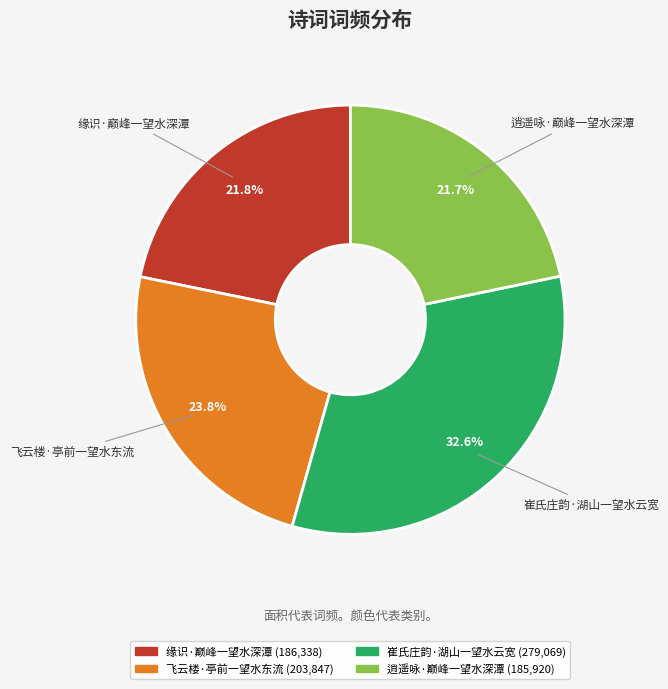

To the nearest percent, what is the combined percentage of 缘识·巅峰一望水深潭 and 逍遥咏·巅峰一望水深潭?

44%